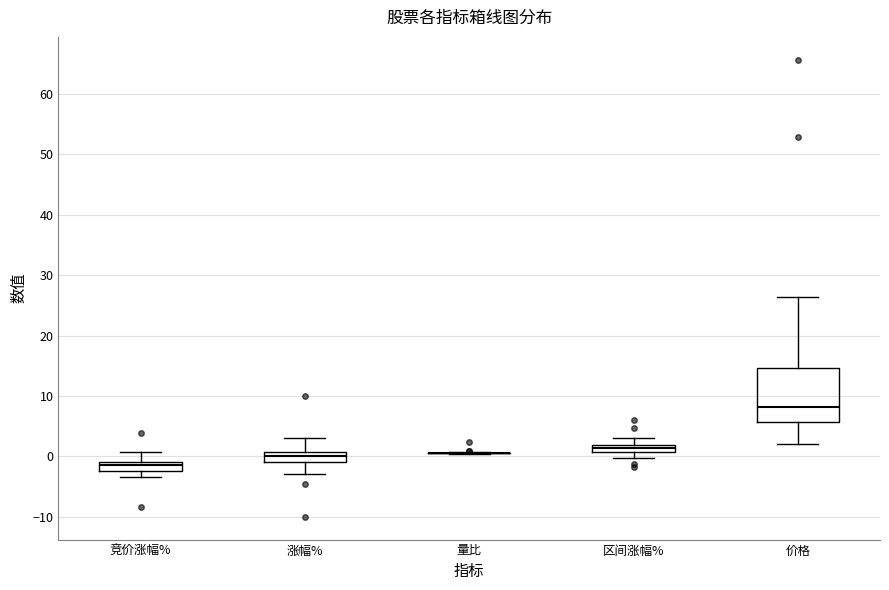

Where does the upper whisker of the box for 涨幅% end on the y-axis? The values are not printed on the chart, so give them approximately, as read against the axis.

3